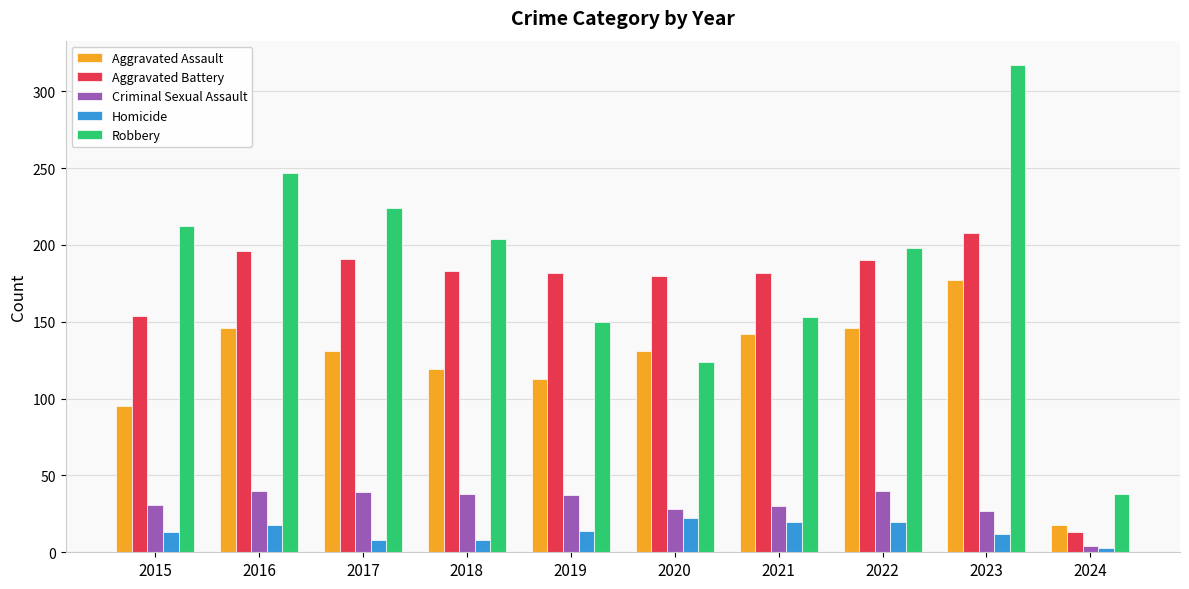

Between 2018 and 2019, which series saw the biggest shift?

Robbery